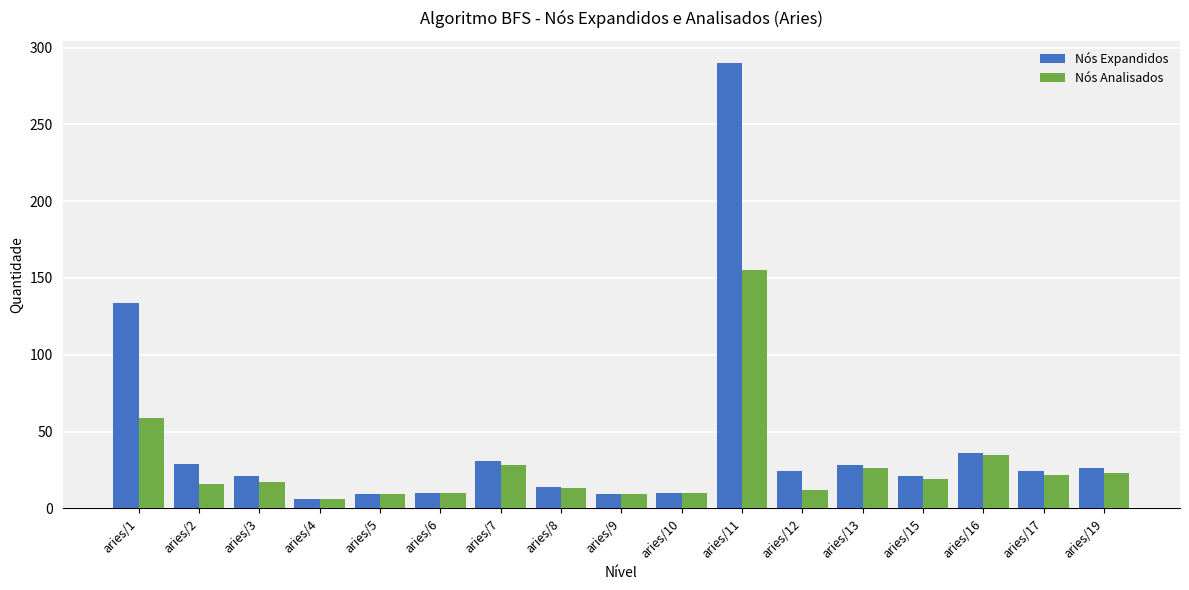

What is the average value of the Nós Expandidos series?

42